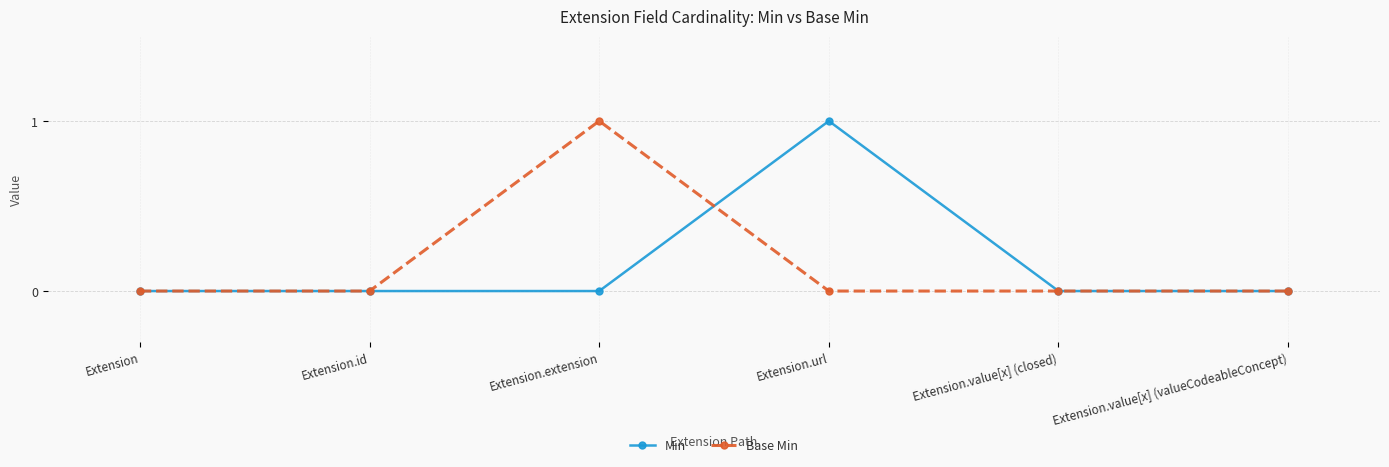

The Min series shows 1 at Extension.id. True or false?

False